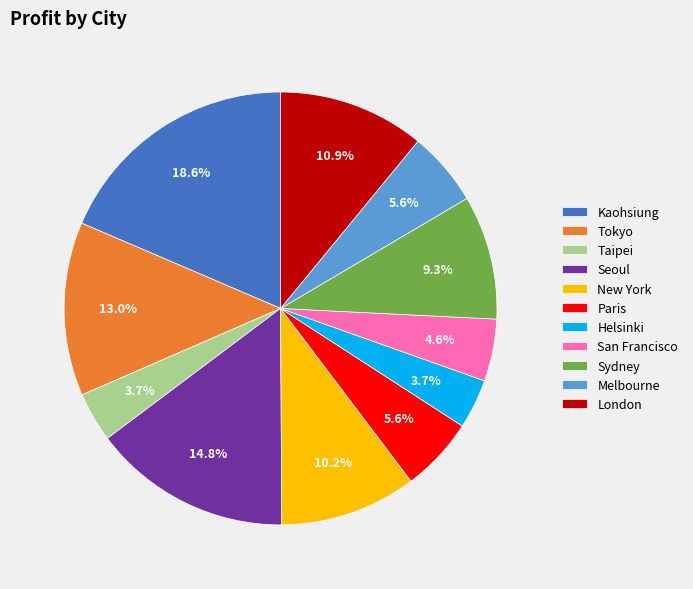

How many segments does this pie chart have?

11